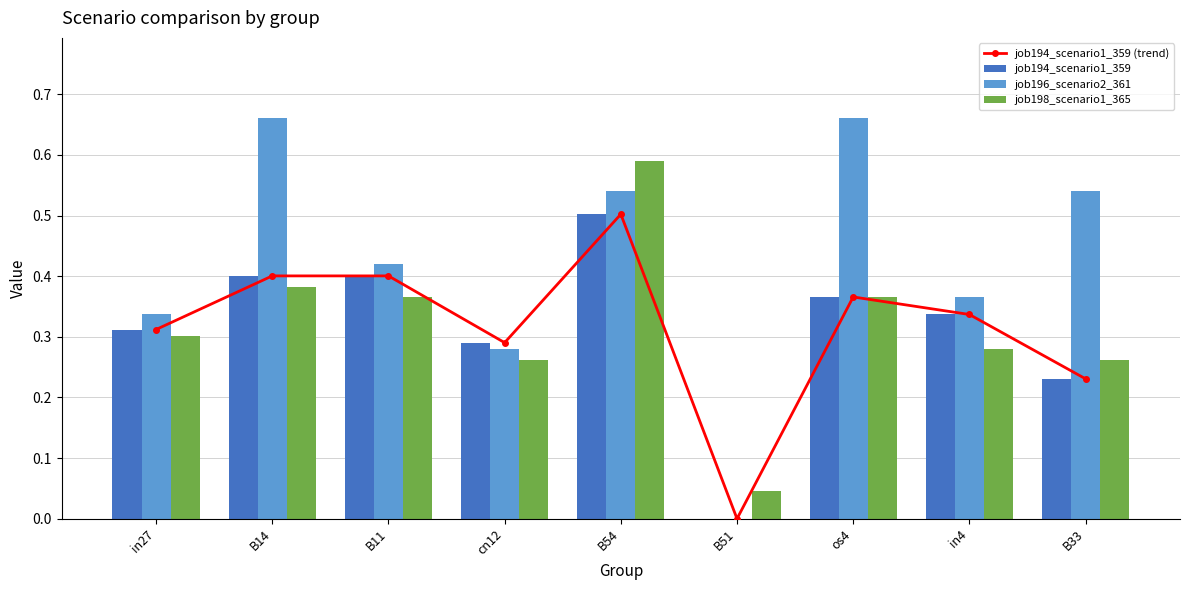

Does the chart contain any negative values?

No